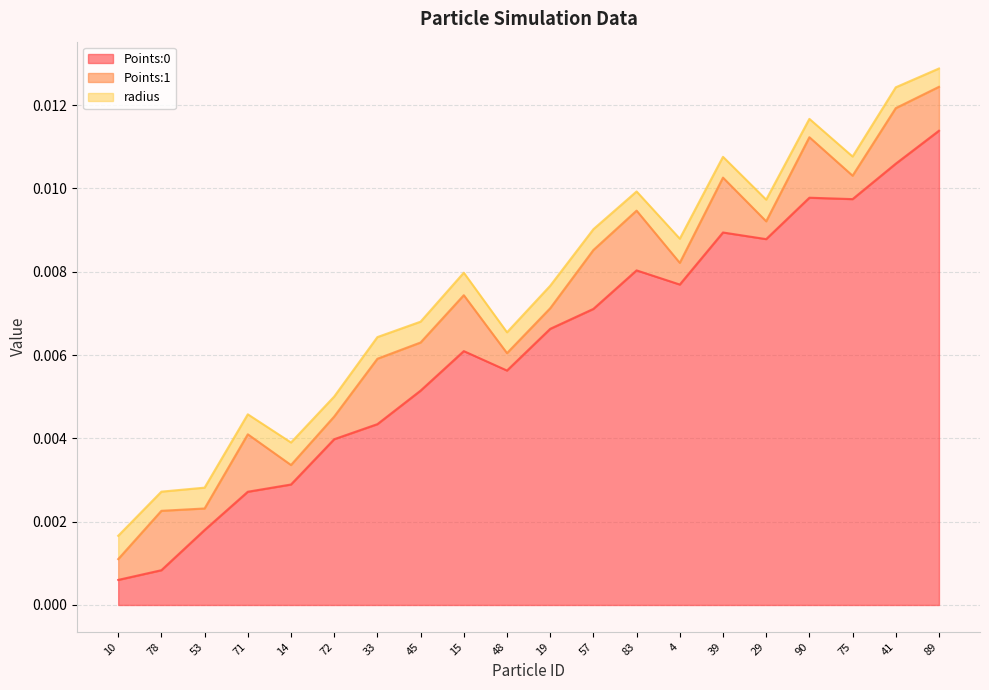

How many interior local valleys does the Points:1 series have?

7